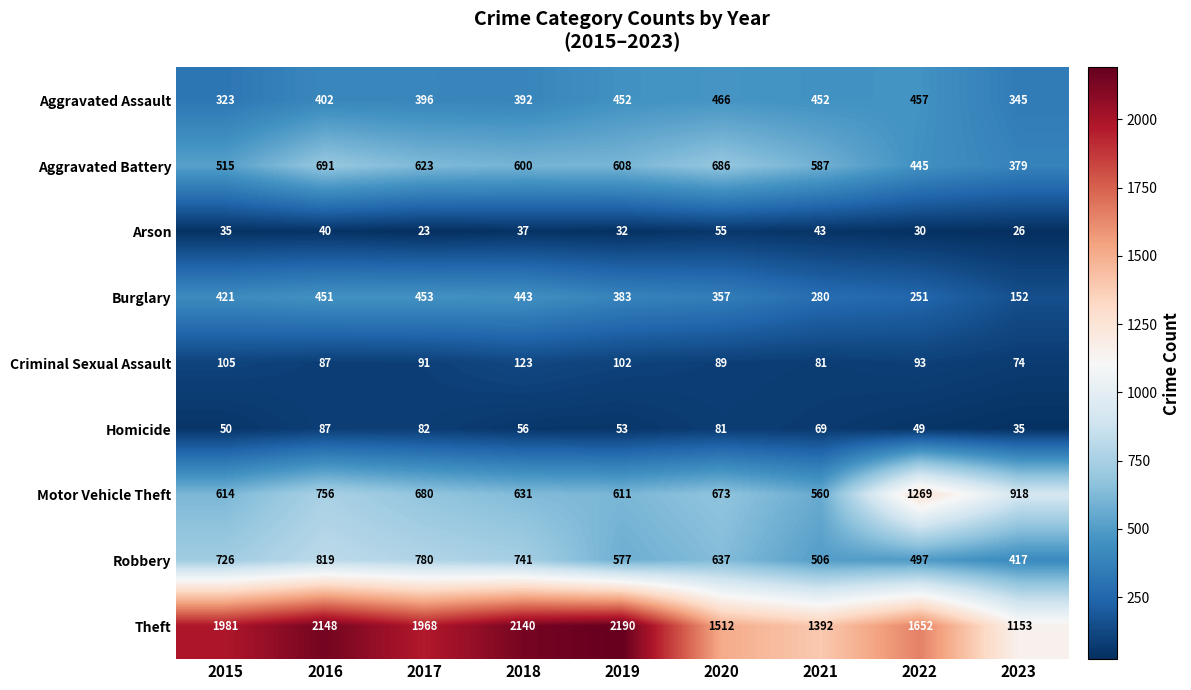

What is the minimum value shown in the chart?

23